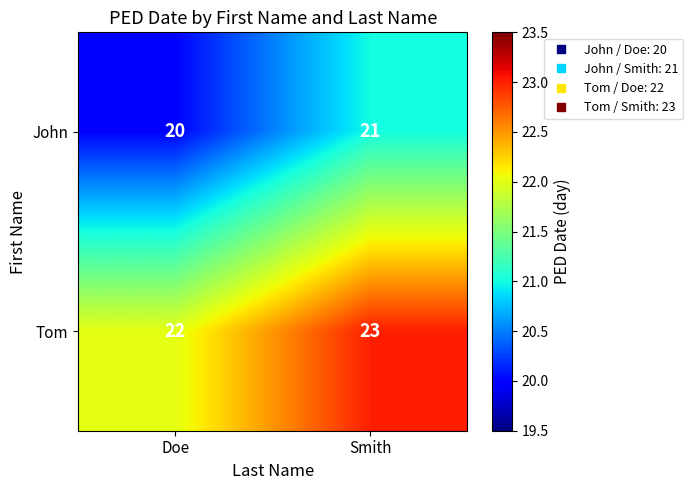

What is the smallest value displayed?

20